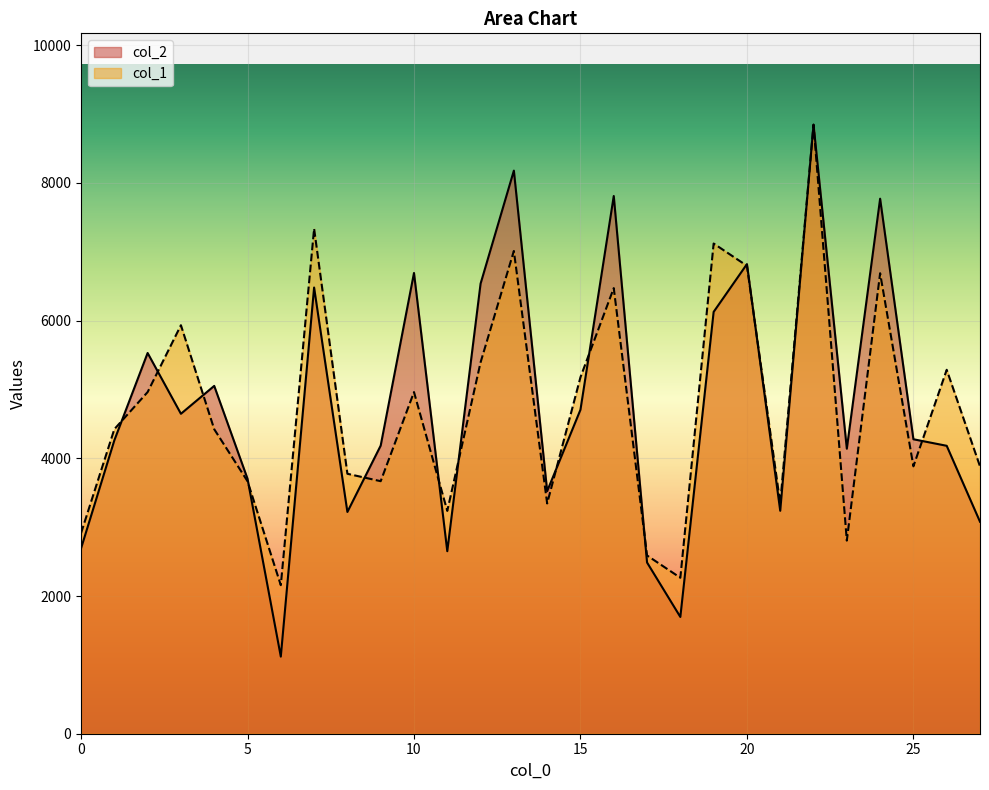

What is the sum of the col_2 values at 17 and 8?

5708.0